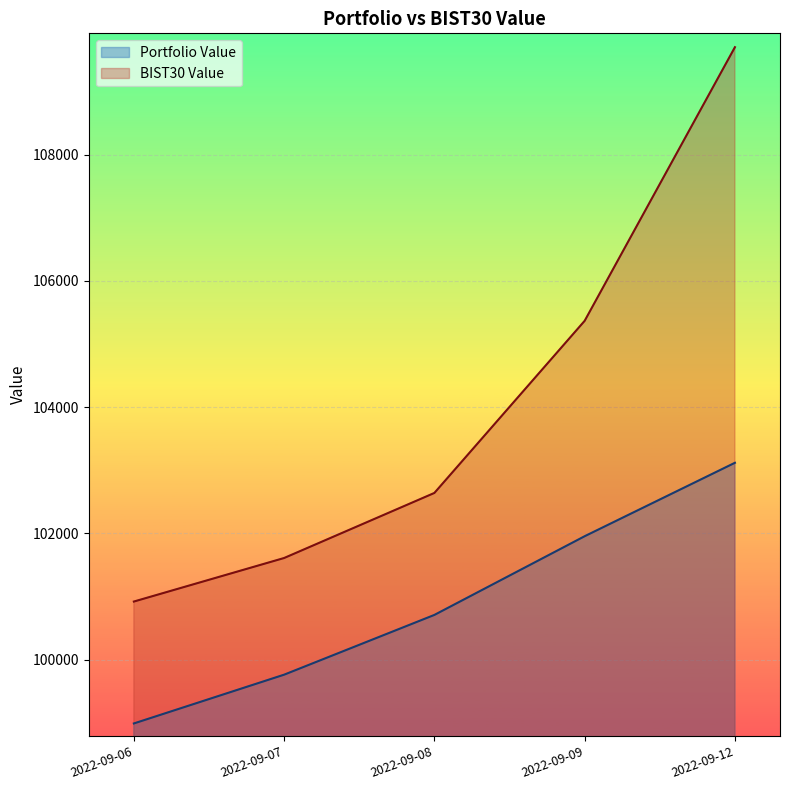

True or false: Portfolio Value and BIST30 Value cross at least once.

False